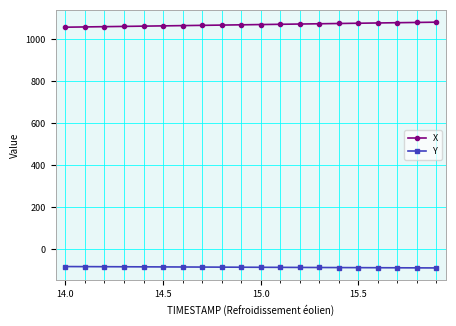

List the series in order of their peak value, lowest first.

Y, X